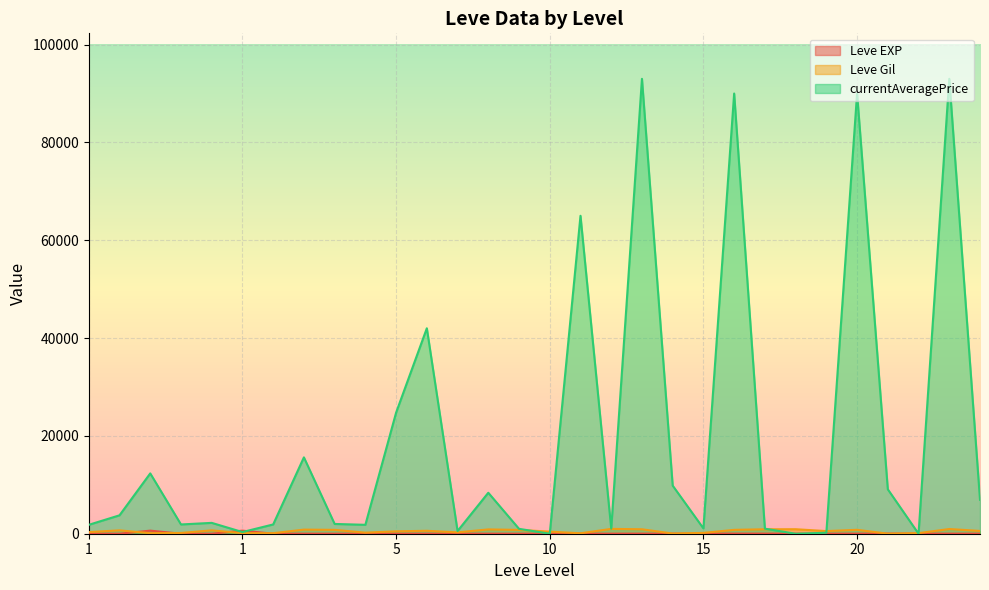

What is the difference between the highest and lowest values at 1?

1819